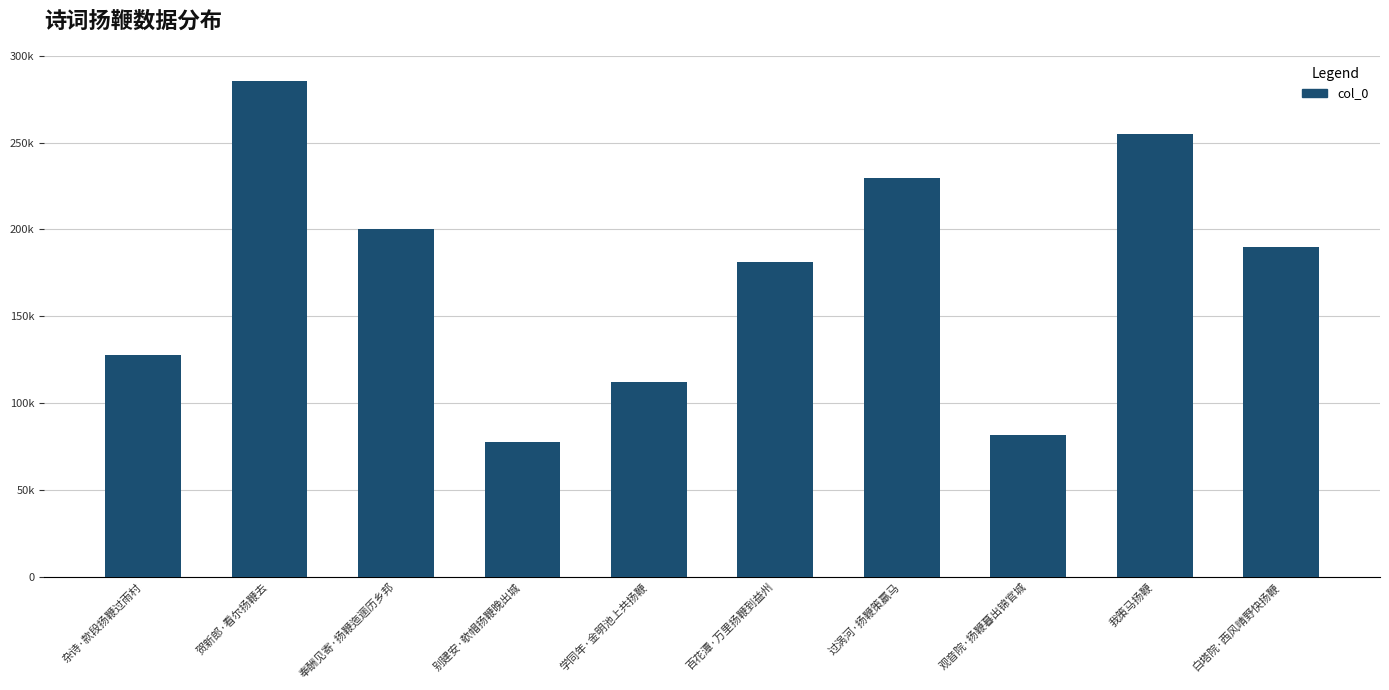

What value does the data have at 奉酬见寄·扬鞭迤逦历乡邦?

200534